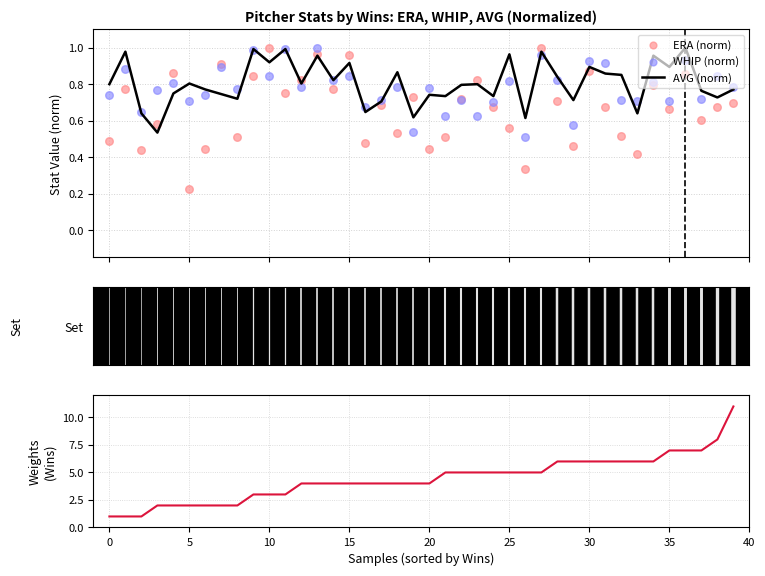

At how many categories does at least one series exceed 4?

19